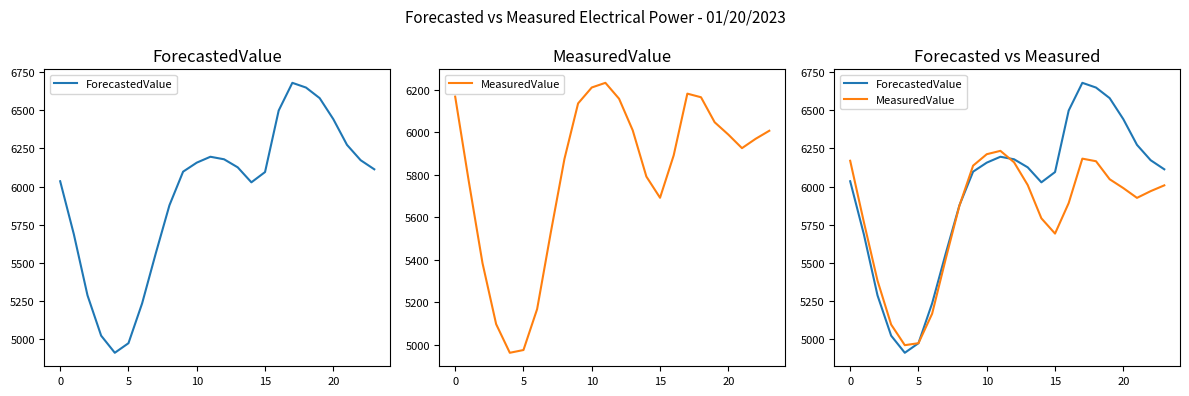

What is the label of the 15th point from the left?

14